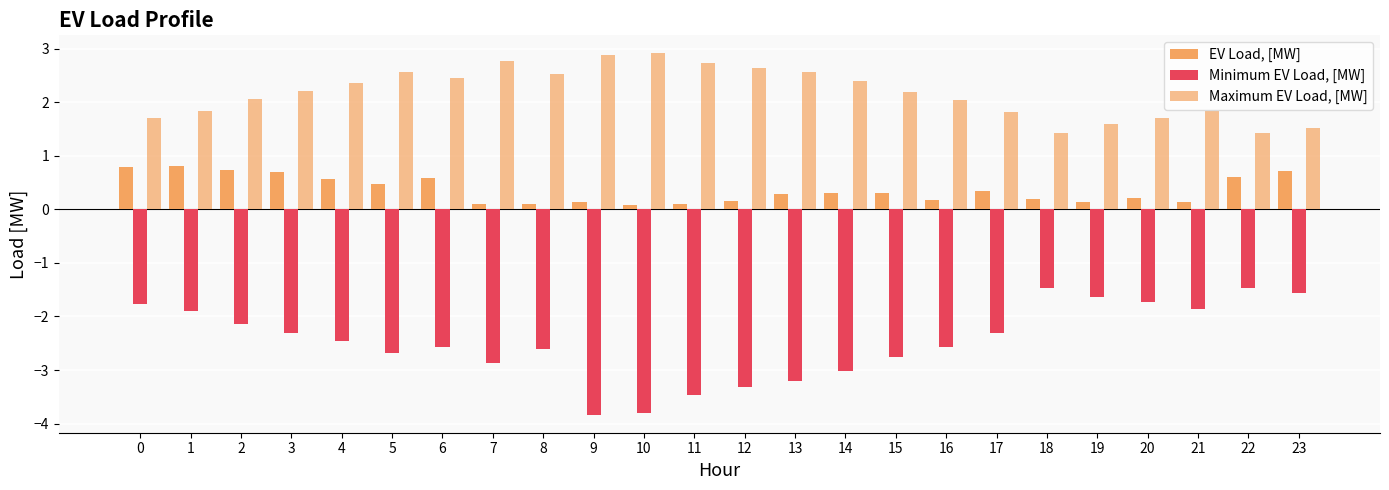

How many bars are there in total?

72